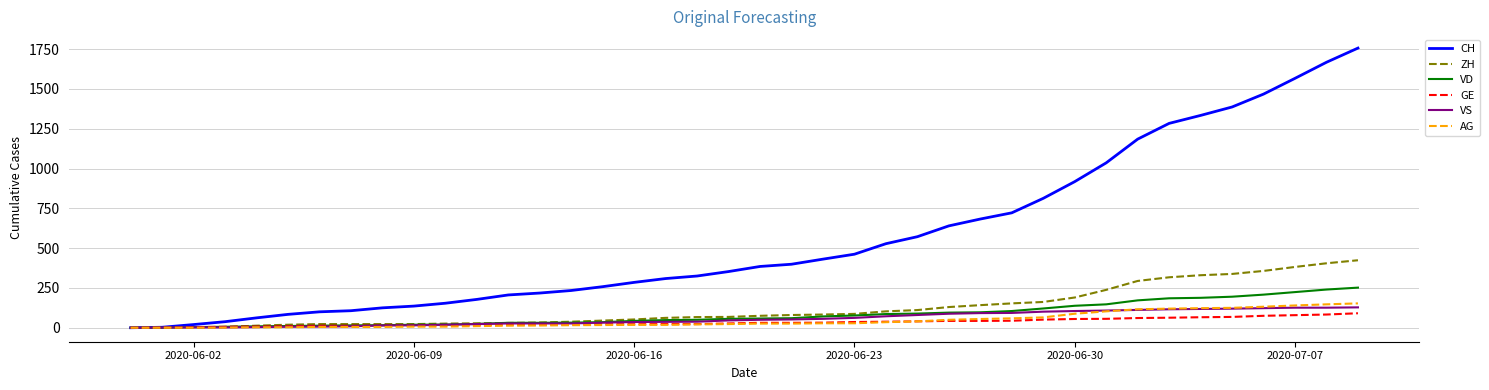

Which series has the widest spread of values?

CH